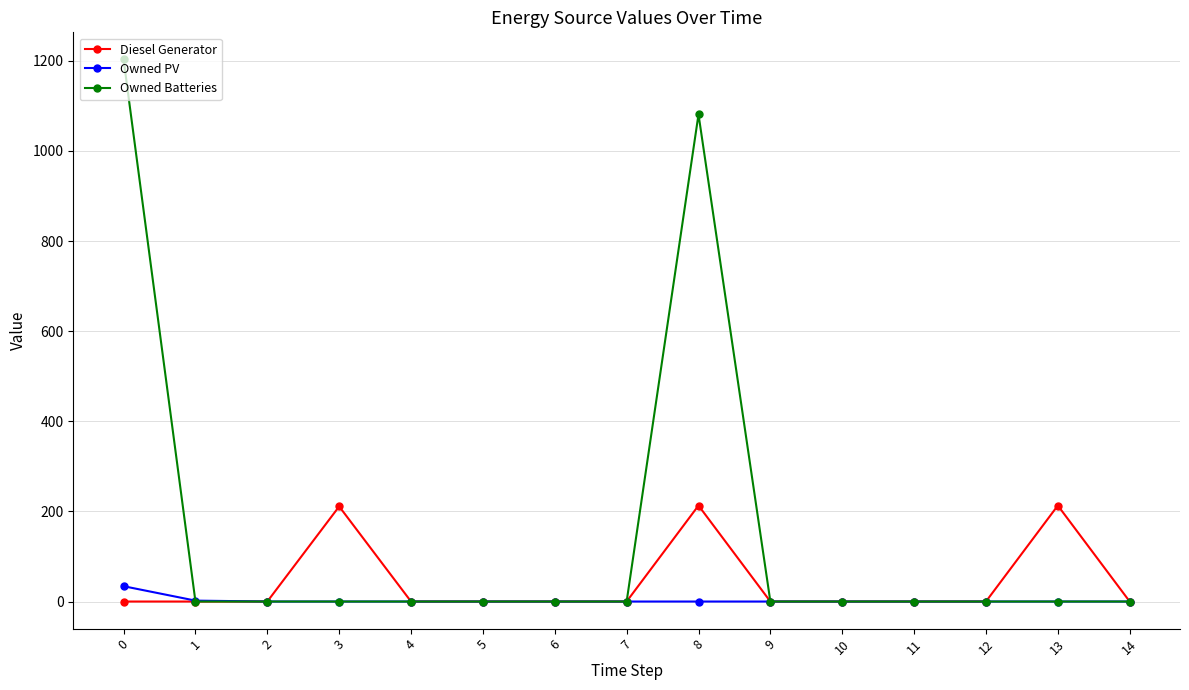

What is the maximum value for Owned PV?

34